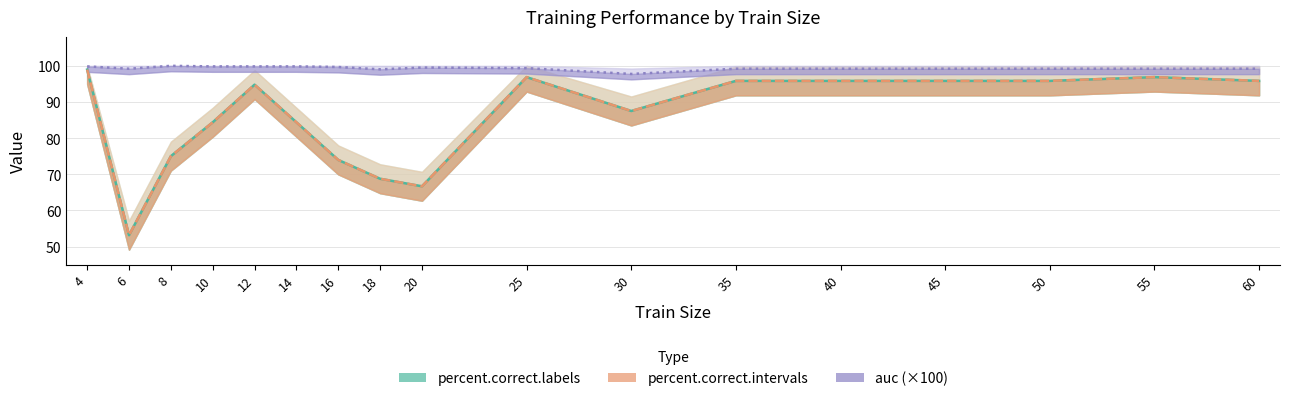

True or false: percent.correct.intervals and auc (×100) intersect in this chart.

False